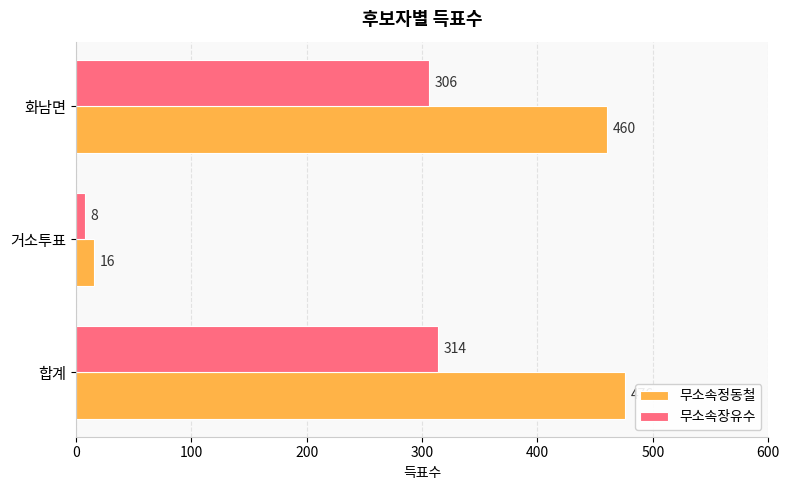

True or false: 무소속정동철 has a value of 16 at 거소투표.

True